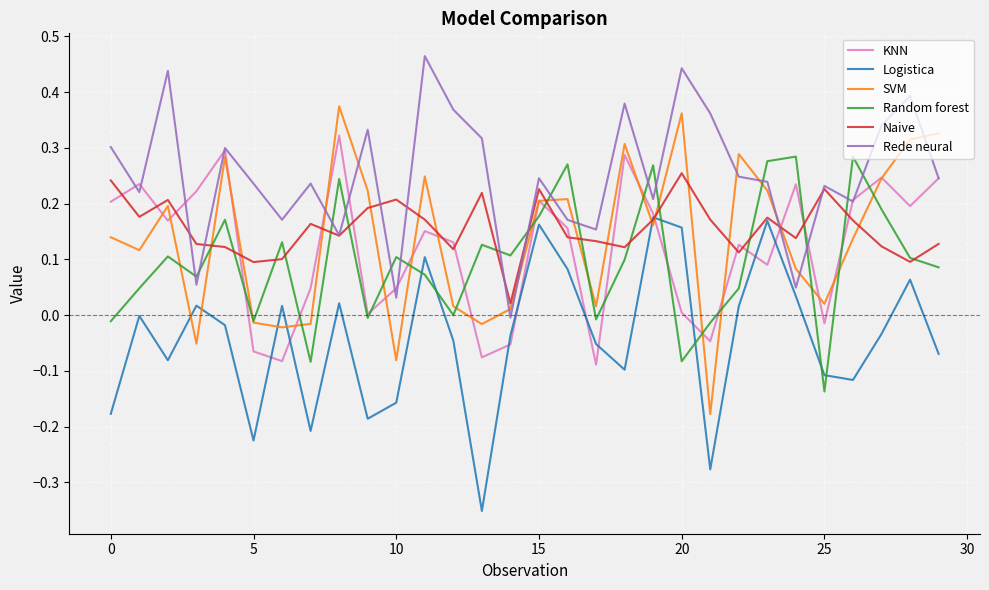

Which series has the largest total across all categories?

Rede neural